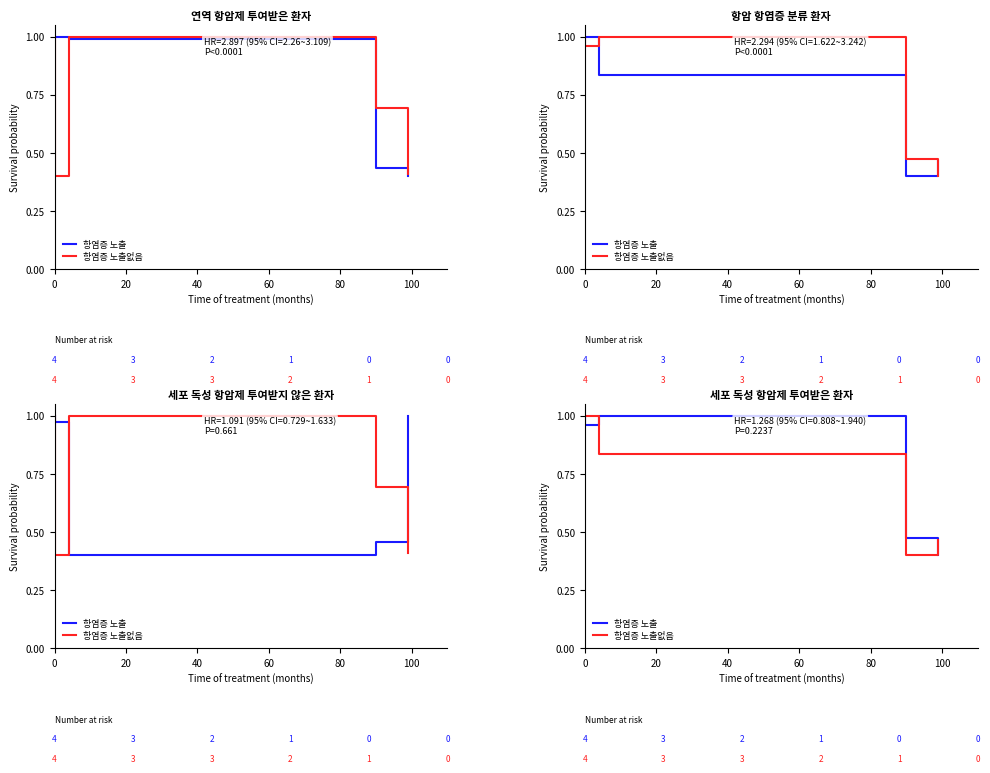

How many intersections are there between 항염증 노출 and 항염증 노출없음?

2